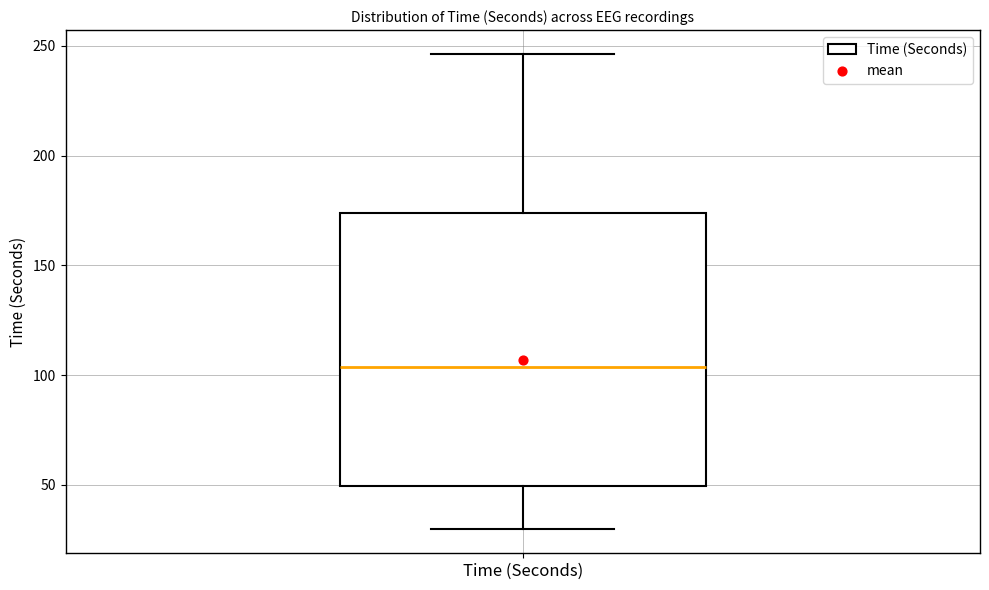

Read this box plot against the y-axis: the position of the median line, the range covered by the box, and the ends of both whiskers. The values are not printed on the chart, so give them approximately, as read against the axis.

median 105, box 50 to 175, whiskers 30 to 245